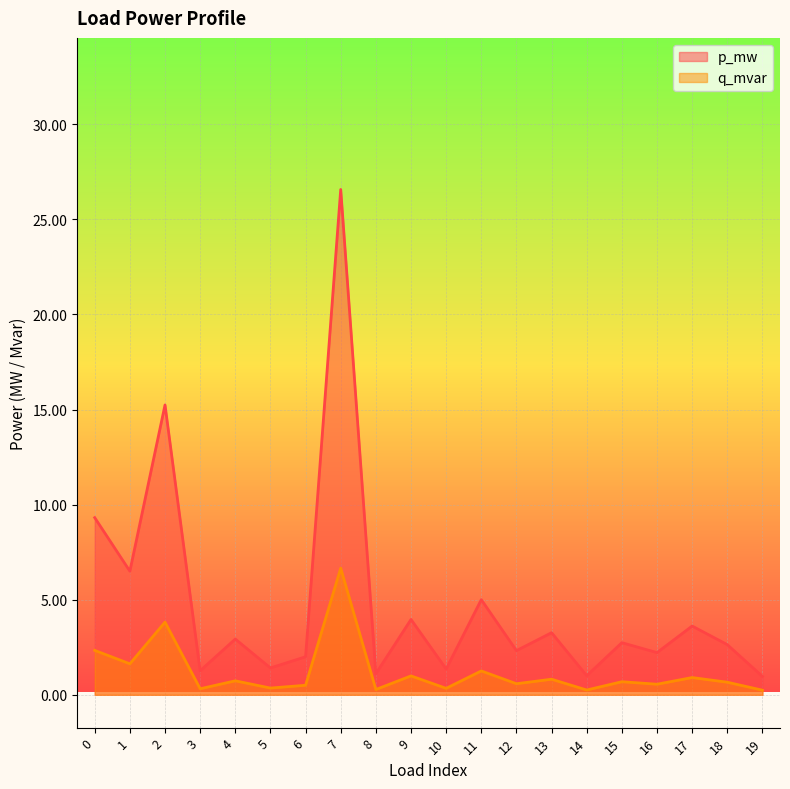

Which series changed the most between 10 and 19?

p_mw